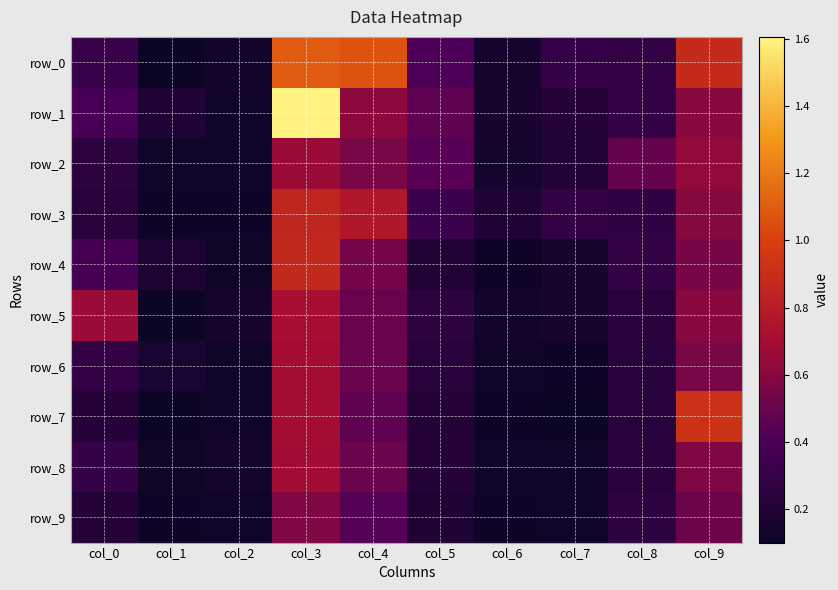

List the labels in order of row_2 value, smallest first.

col_1, col_2, col_6, col_7, col_0, col_5, col_8, col_4, col_9, col_3